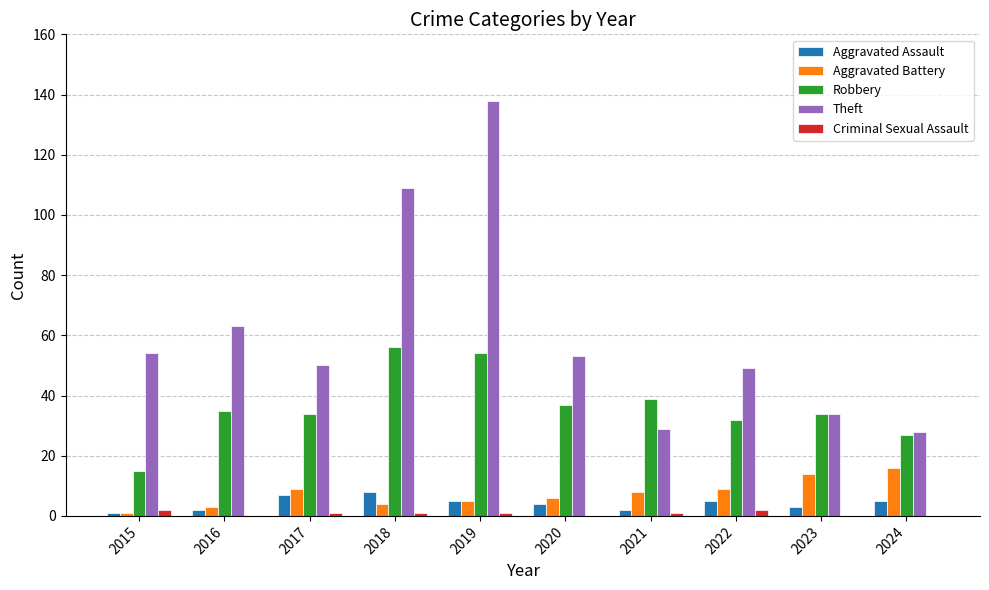

Reading left to right, list all the values displayed in this chart.

Aggravated Assault: 1	2	7	8	5	4	2	5	3	5
Aggravated Battery: 1	3	9	4	5	6	8	9	14	16
Robbery: 15	35	34	56	54	37	39	32	34	27
Theft: 54	63	50	109	138	53	29	49	34	28
Criminal Sexual Assault: 2	0	1	1	1	0	1	2	0	0